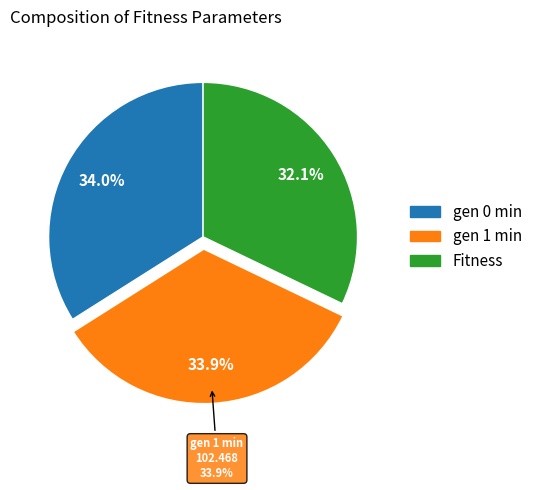

To the nearest percent, what is the average slice percentage?

33%